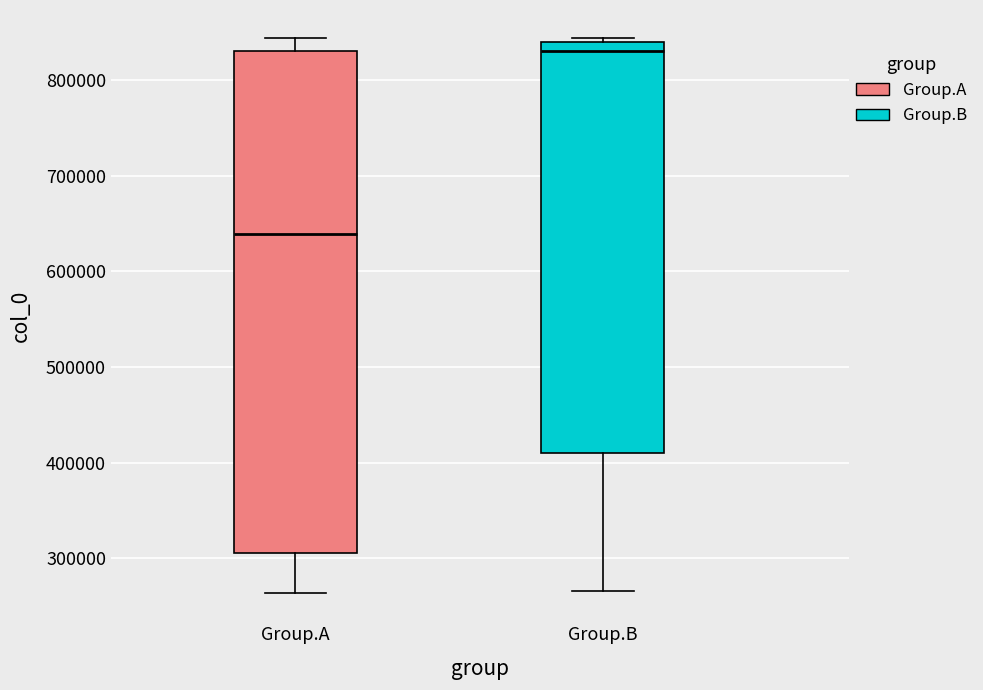

Which box has the lowest median line?

Group.A